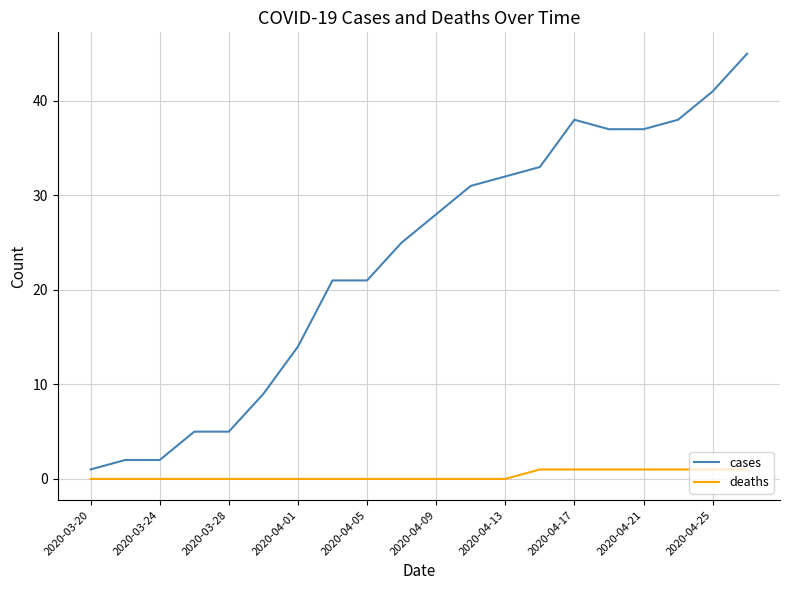

True or false: deaths and cases cross at least once.

False